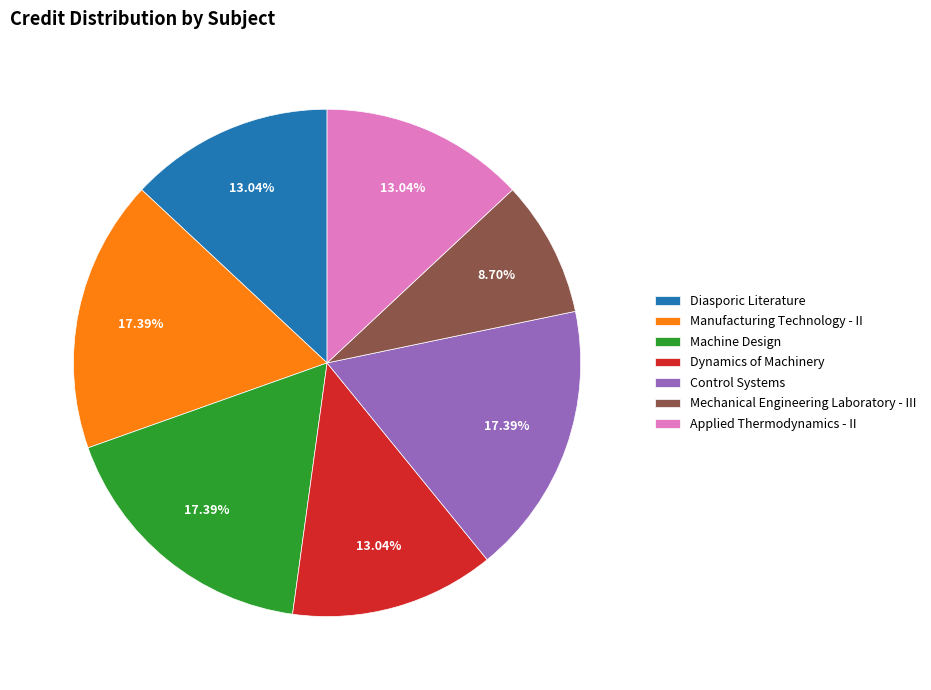

Does any single category account for the majority?

No